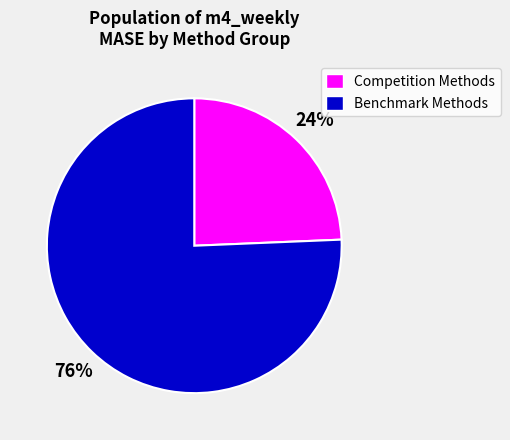

How many segments does this pie chart have?

2